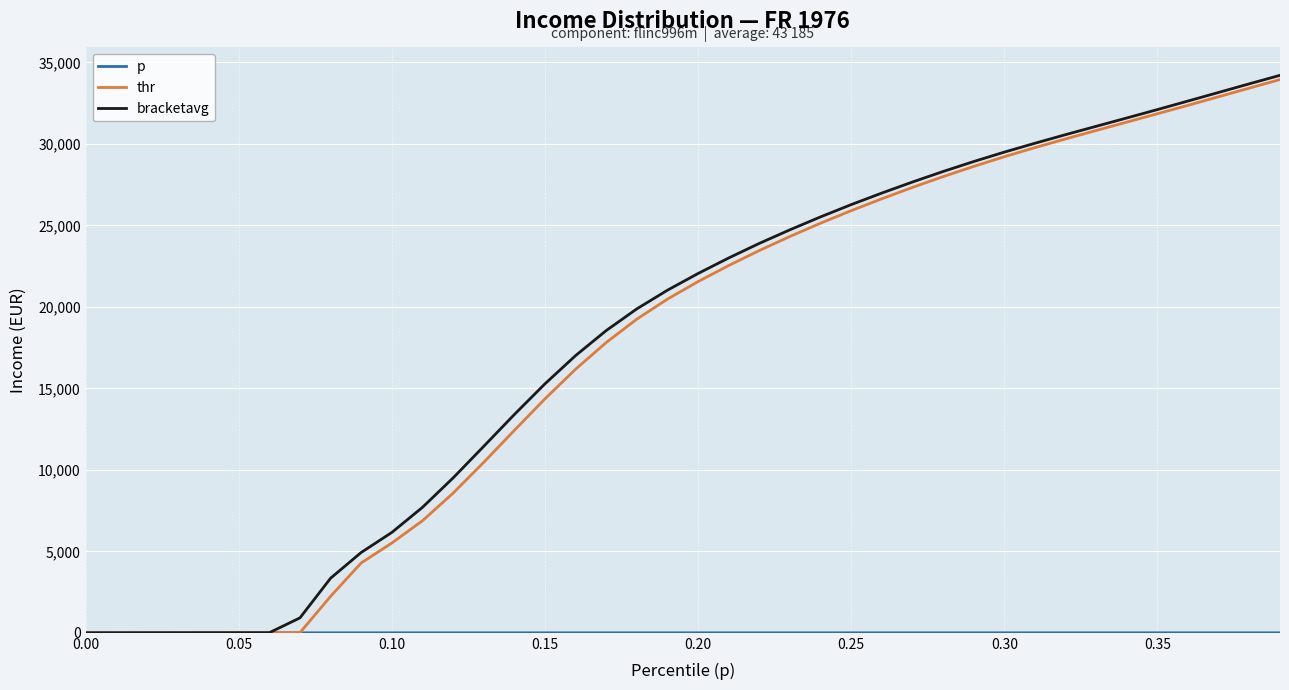

Which series has the largest range (max minus min)?

bracketavg